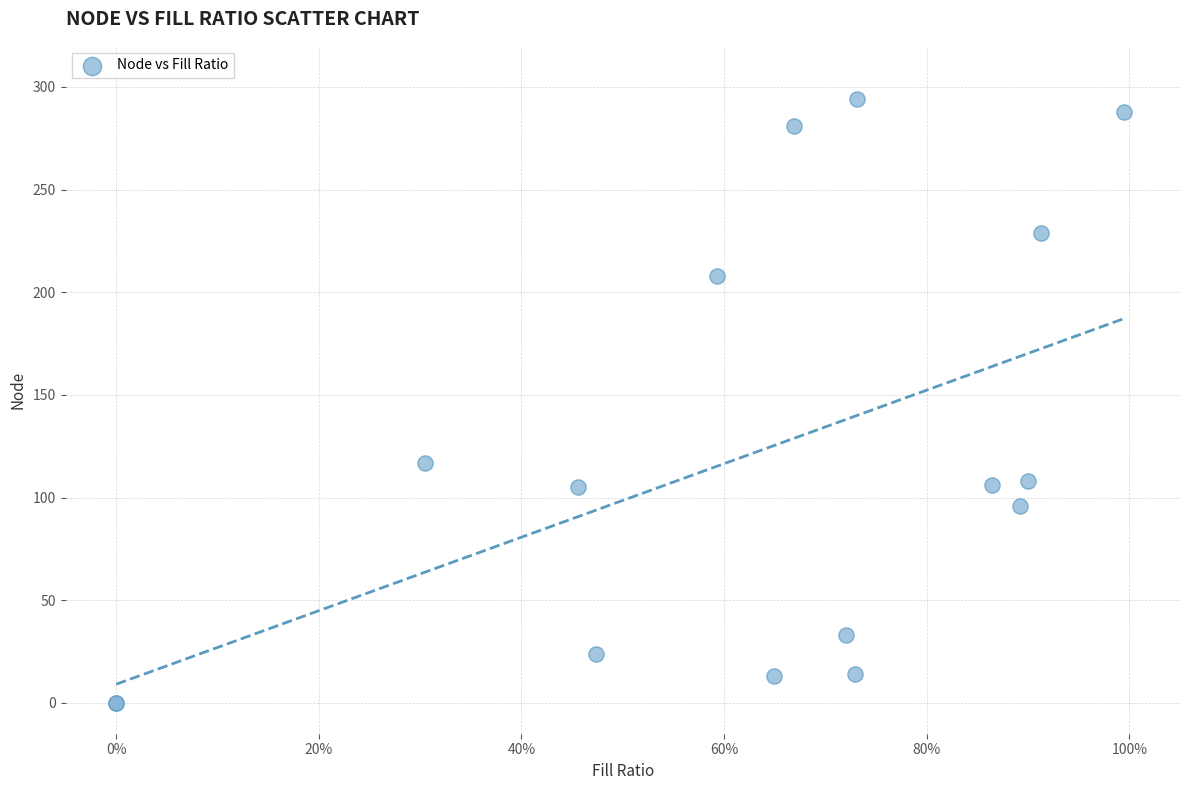

What Y value in the scatter plot is closest to 147?

117